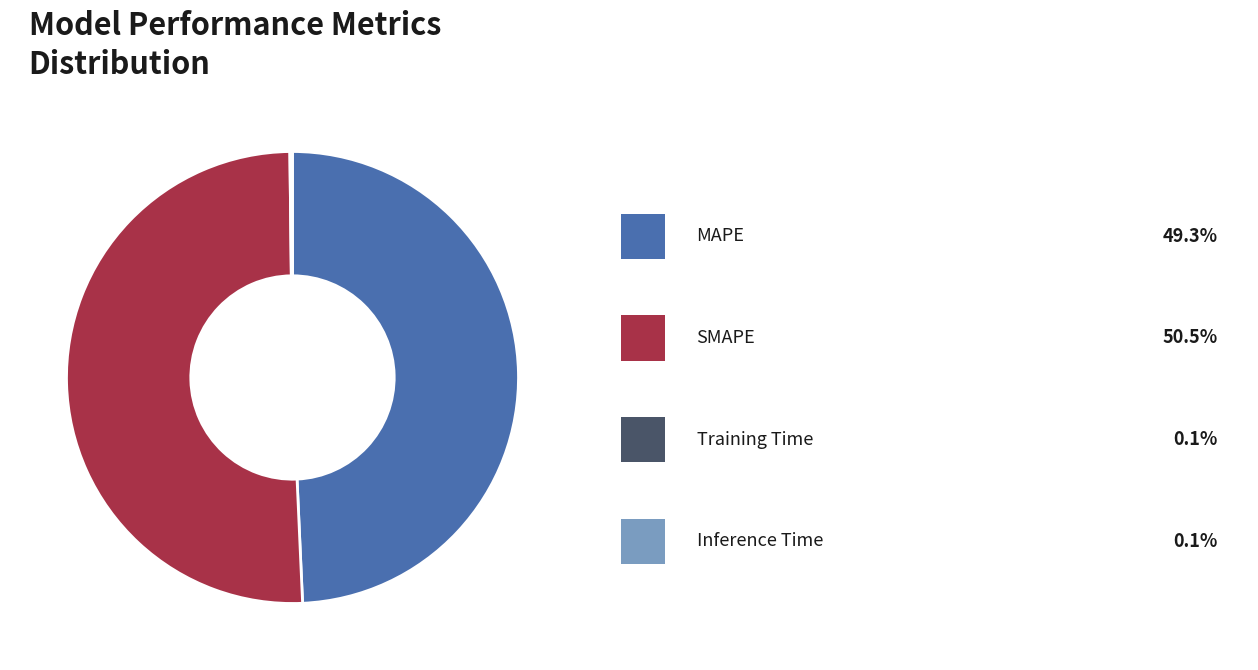

Does any single category account for the majority?

Yes